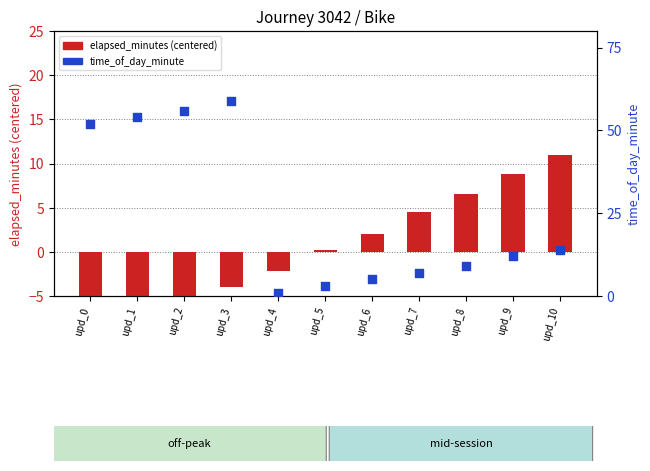

What is the total value across all series at upd_9?

20.8